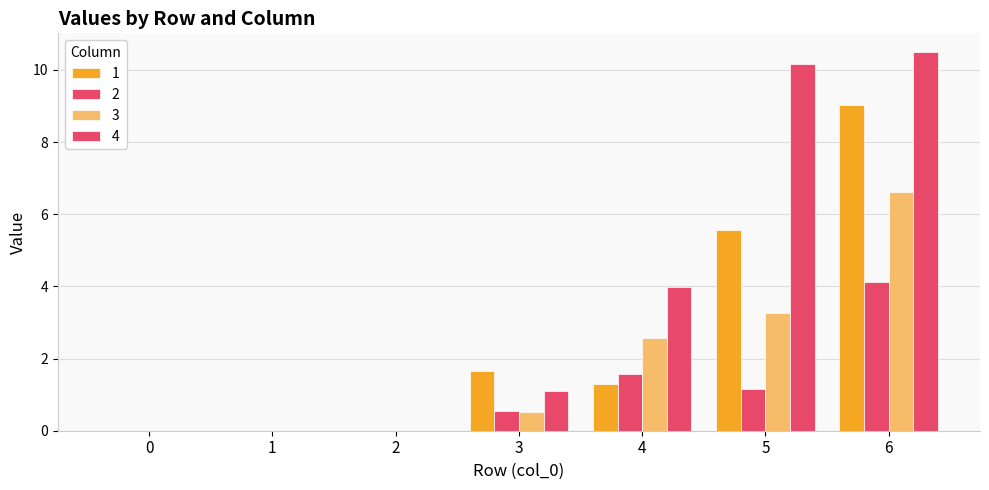

Between 0 and 3, which series saw the biggest shift?

1